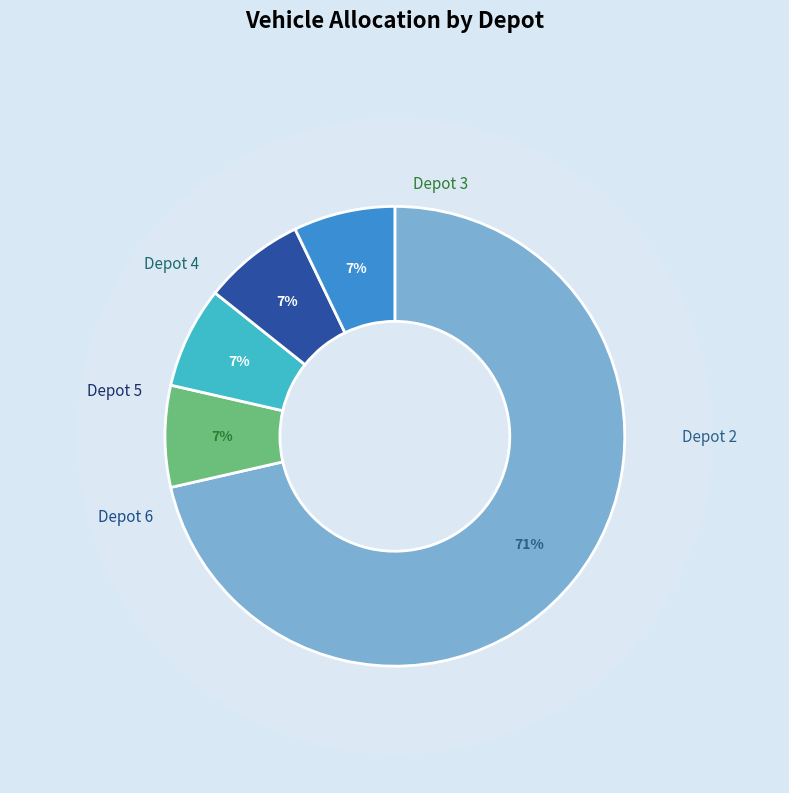

How many slices are in this pie chart?

5